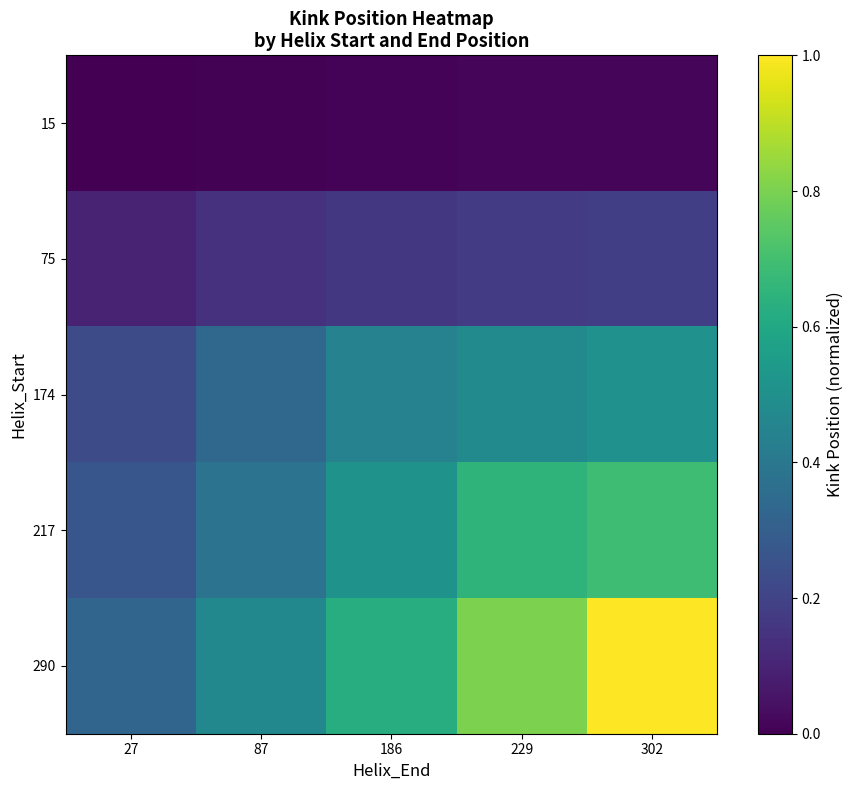

Reading right to left, what are all the values shown in this chart?

15: 302=0.0	229=0.0	186=0.0	87=0.0	27=0.0
75: 302=0.2	229=0.2	186=0.2	87=0.1	27=0.1
174: 302=0.5	229=0.5	186=0.4	87=0.3	27=0.2
217: 302=0.7	229=0.7	186=0.5	87=0.4	27=0.3
290: 302=1.0	229=0.8	186=0.6	87=0.5	27=0.3